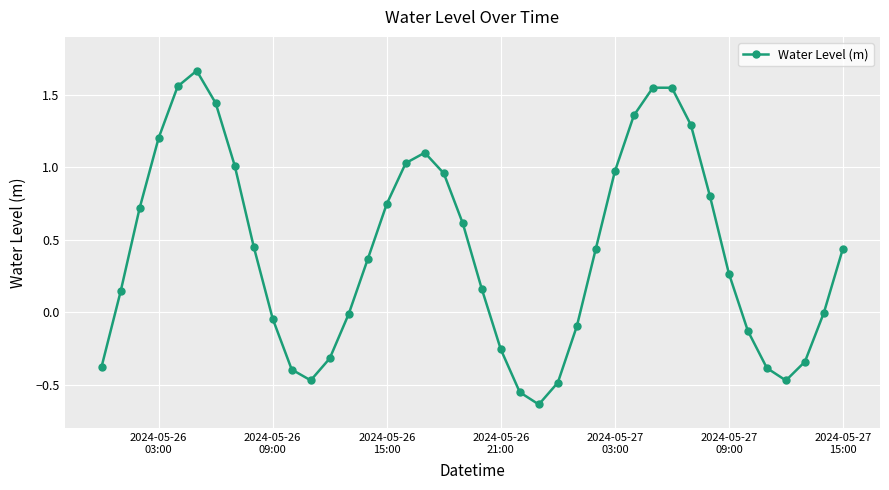

What is the difference between the maximum and minimum values?

2.3